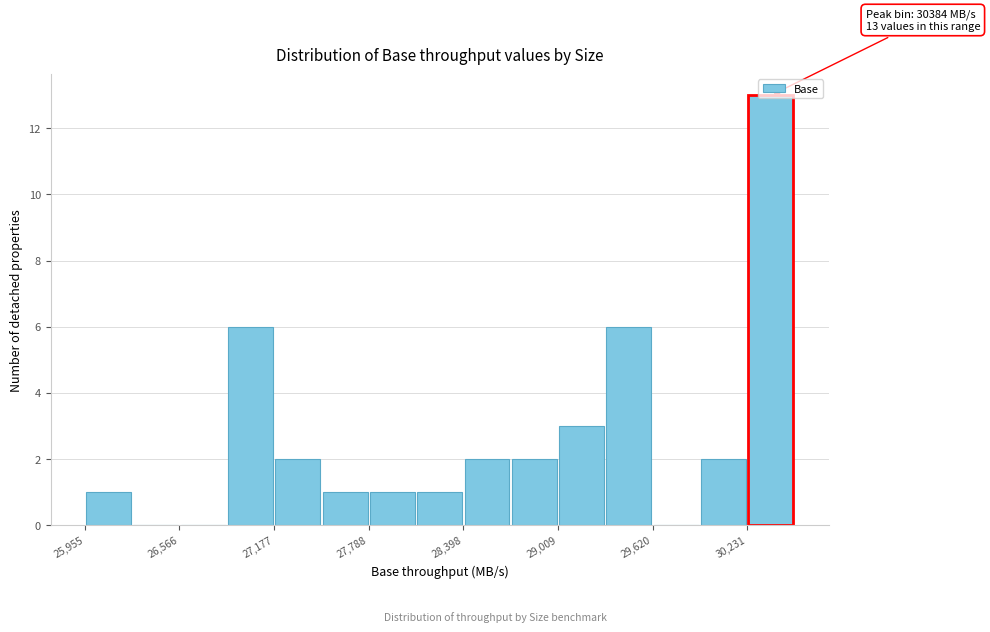

Read against the x-axis, roughly where is the centre of the tallest bar?

30400